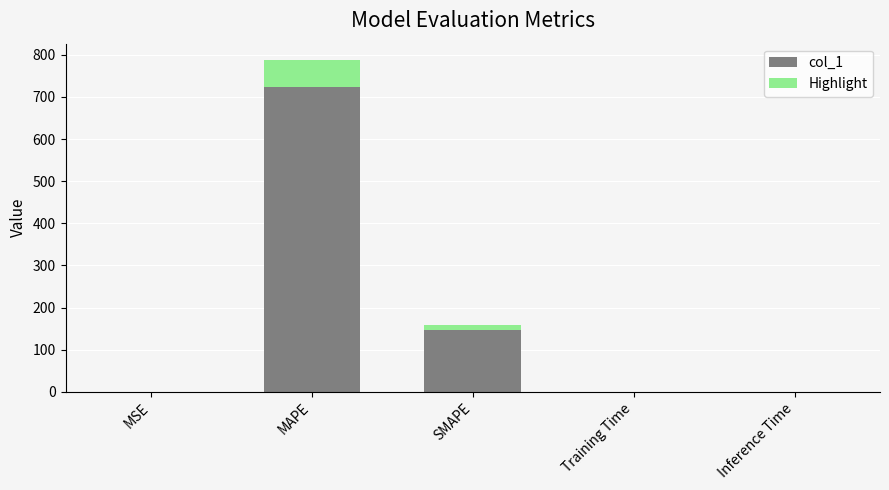

Where is the data nearest to the value 393?

SMAPE